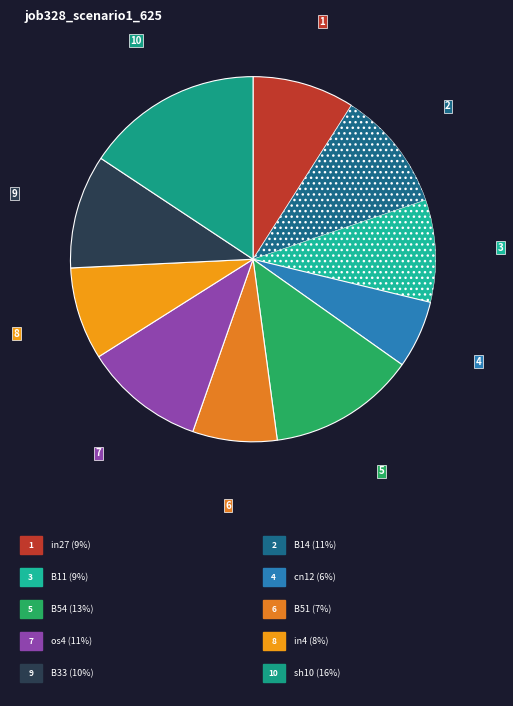

Is there any slice that represents more than half of the pie?

No